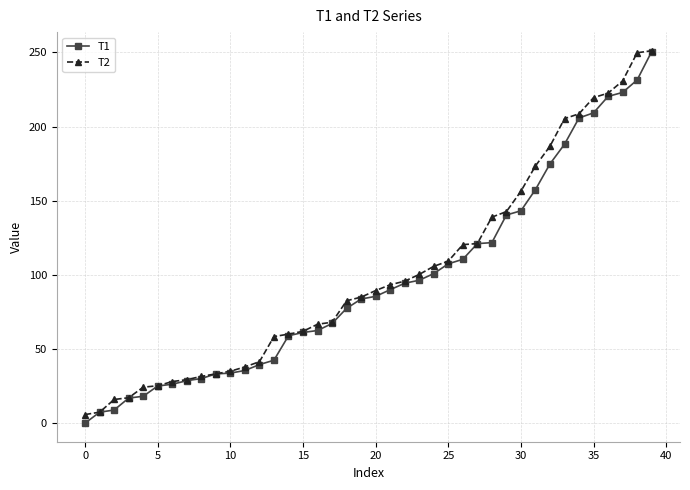

How many series are shown in this chart?

2